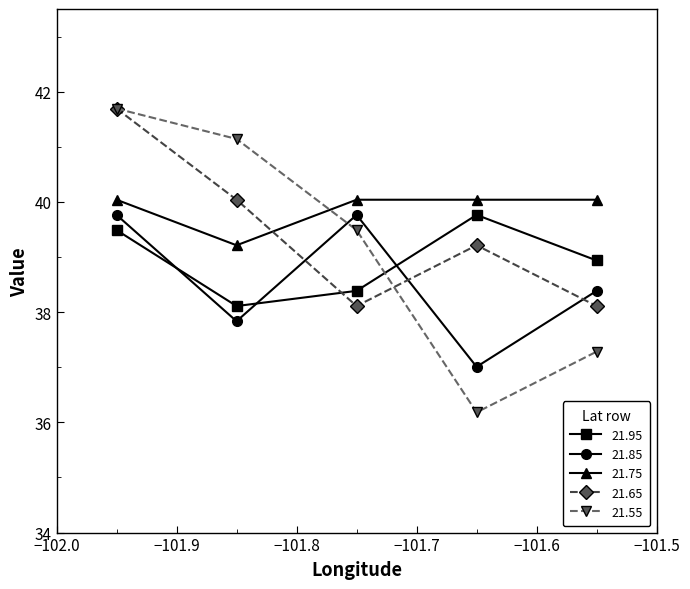

What is the difference between the second highest and second lowest values in the 21.85 series?

1.9